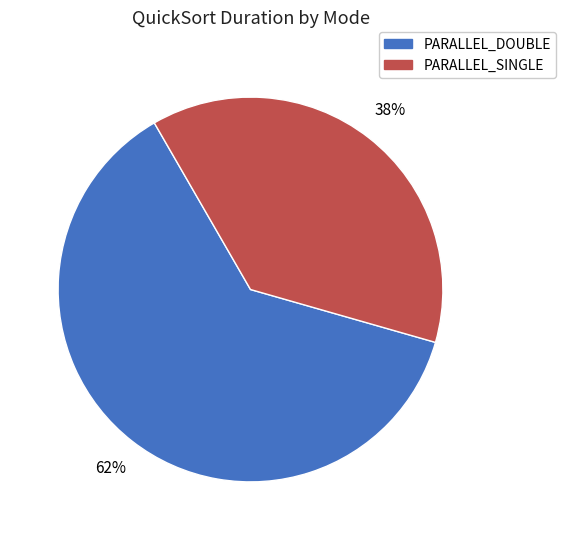

To the nearest percent, what percentage of the pie is PARALLEL_SINGLE?

38%